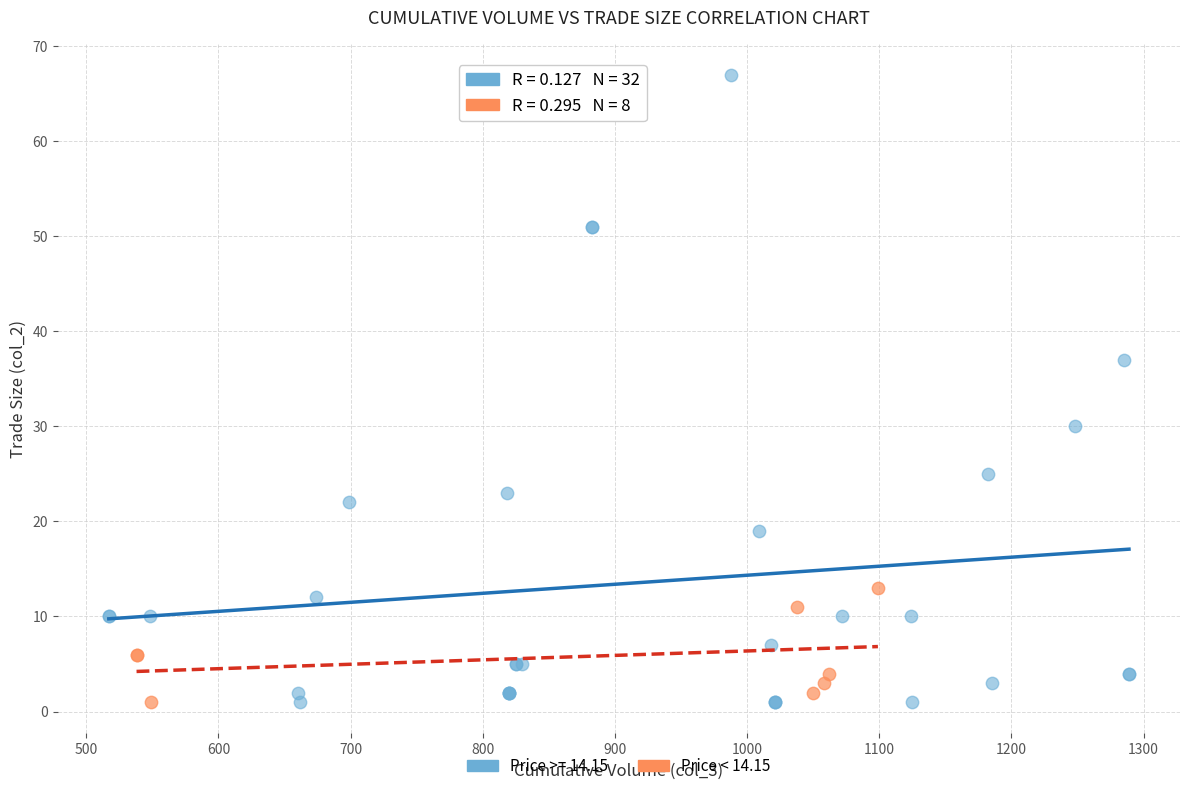

Which series has the largest Y range (max minus min)?

Price >= 14.15